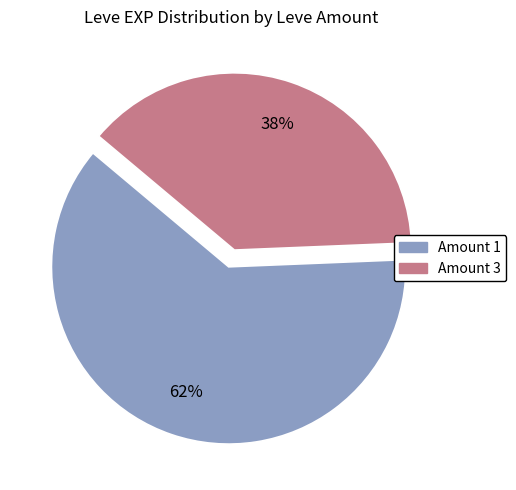

To the nearest percent, what is the difference between the largest and smallest slice percentages?

24%